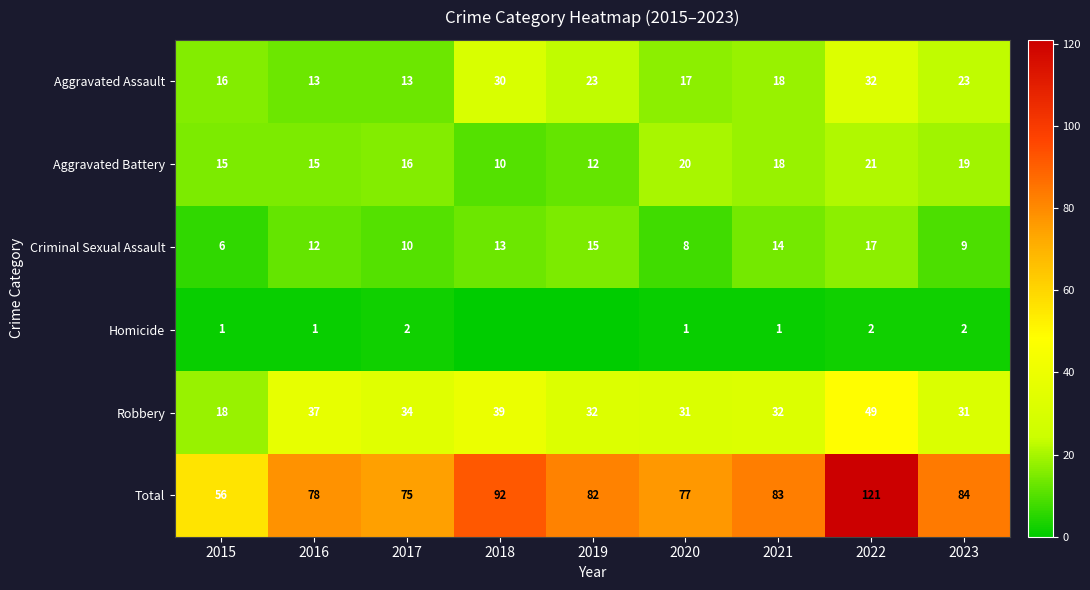

What is the difference between the highest and lowest values at 2017?

73